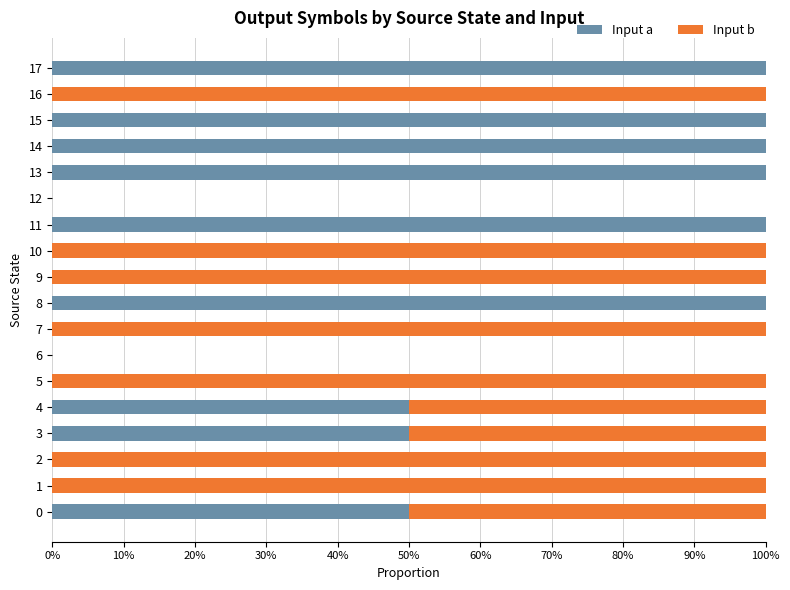

Reading right to left, extract all data points from this chart.

Input a: 1.0	0.0	1.0	1.0	1.0	0.0	1.0	0.0	0.0	1.0	0.0	0.0	0.0	0.5	0.5	0.0	0.0	0.5
Input b: 0.0	1.0	0.0	0.0	0.0	0.0	0.0	1.0	1.0	0.0	1.0	0.0	1.0	0.5	0.5	1.0	1.0	0.5